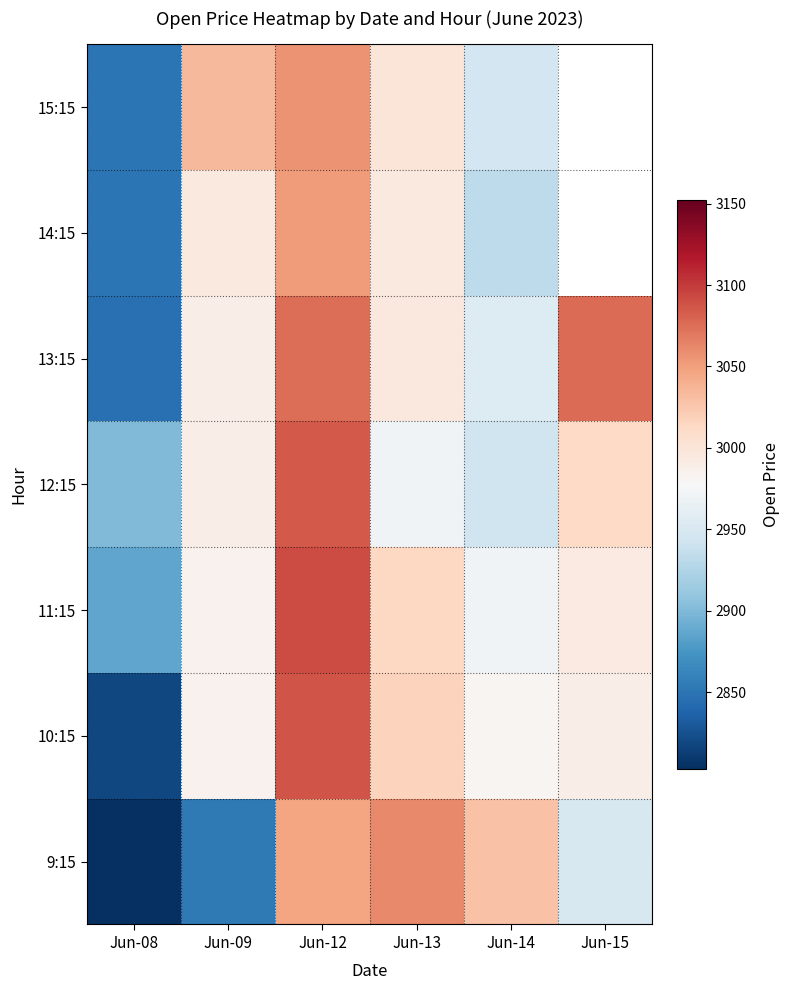

Rank the series at Jun-13 from lowest to highest value.

12:15, 14:15, 13:15, 15:15, 11:15, 10:15, 9:15